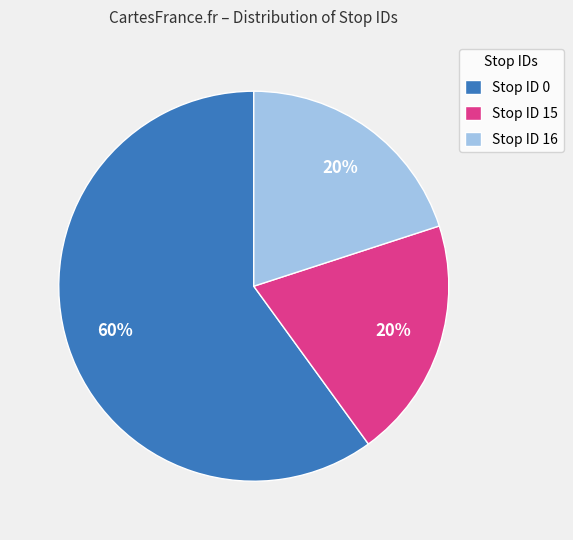

The Stop ID 15 slice represents 32% of the pie. True or false?

False